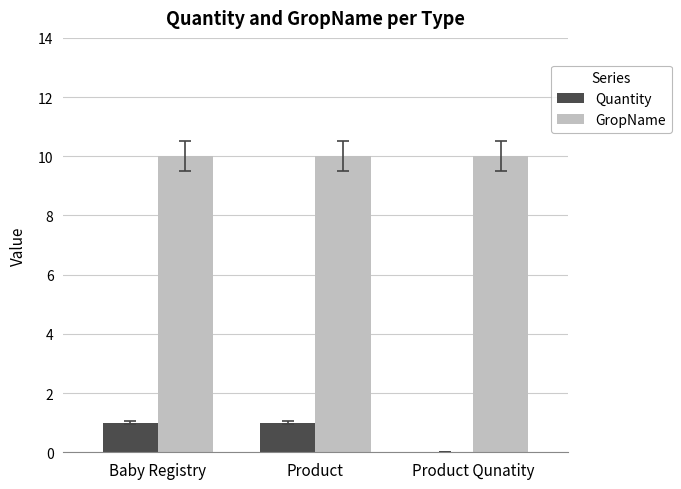

The value of Quantity at Product is 2. True or false?

False